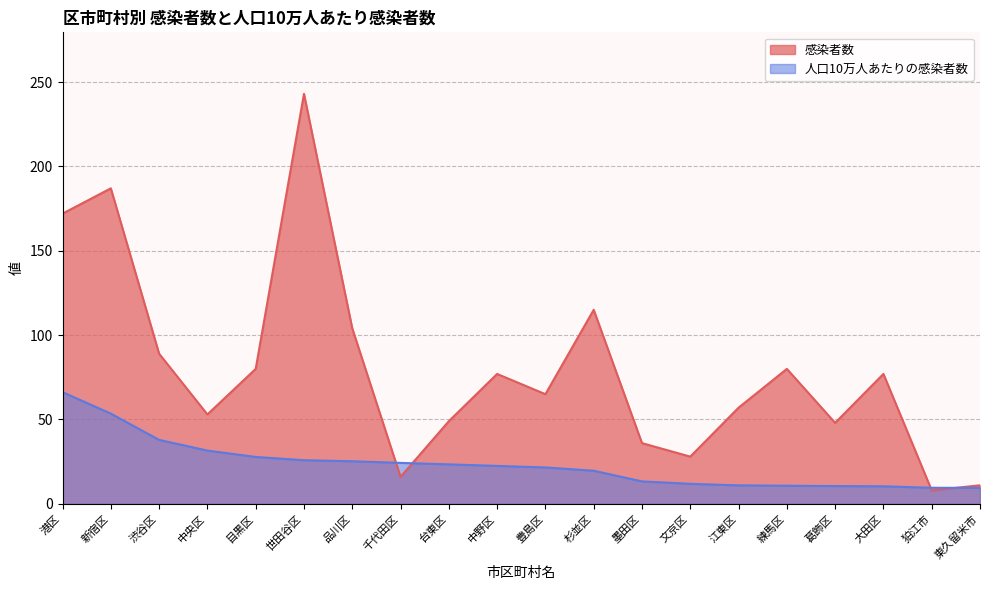

At which label does 人口10万人あたりの感染者数 reach its peak?

港区